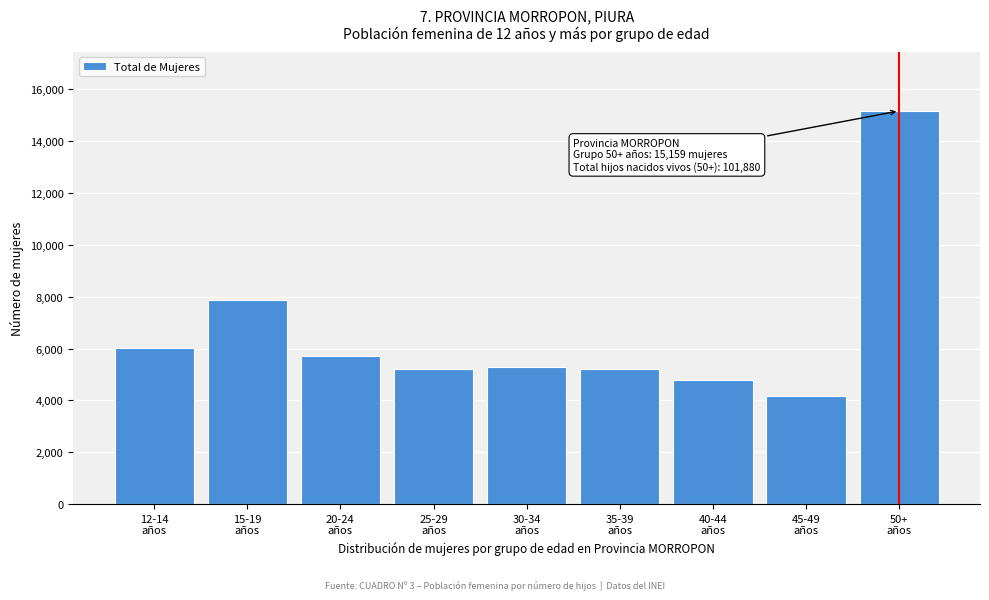

What is the value of the 6th bar from the left?

5193